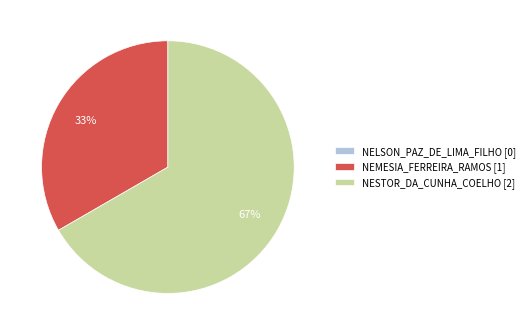

Is it true that NEMESIA_FERREIRA_RAMOS [1] is 46% of the pie?

False